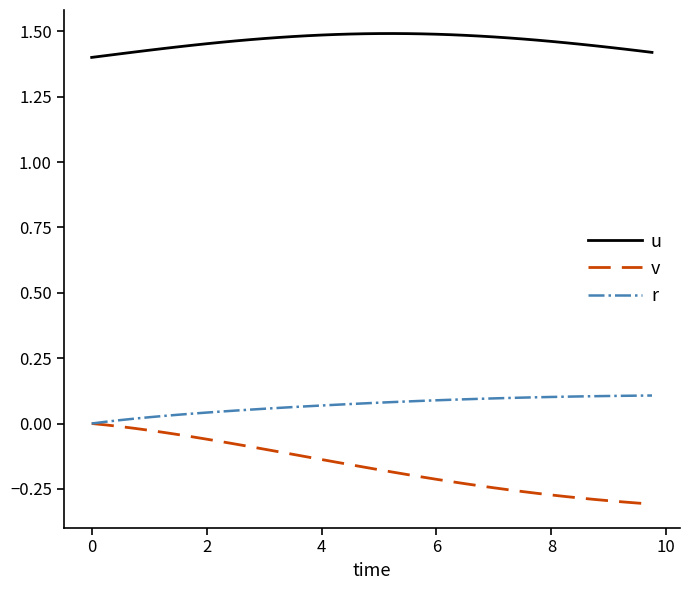

Rank the series by their maximum value, from highest to lowest.

u, r, v